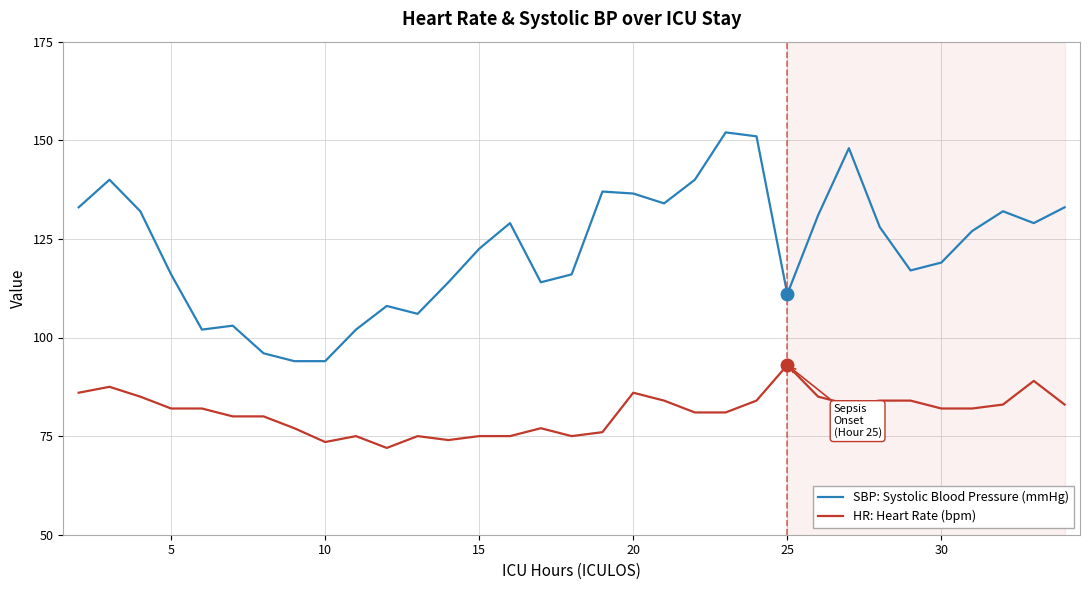

Which series has the widest spread of values?

SBP: Systolic Blood Pressure (mmHg)